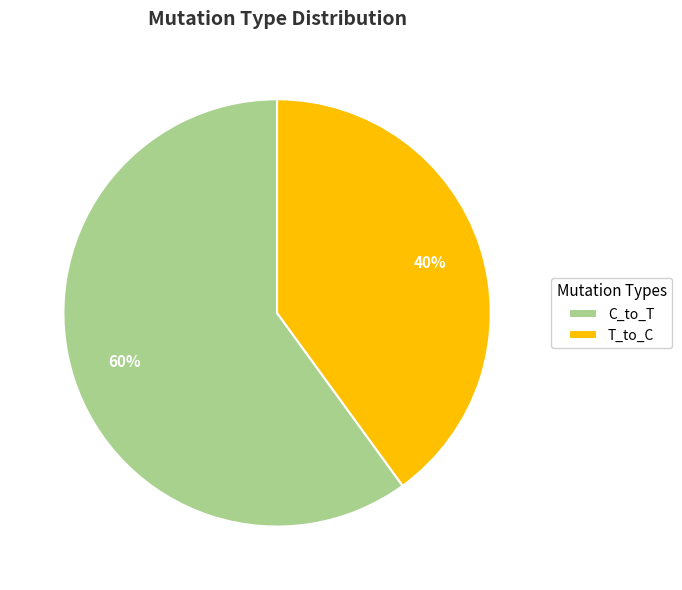

Combined, do C_to_T and T_to_C account for over 50%?

Yes